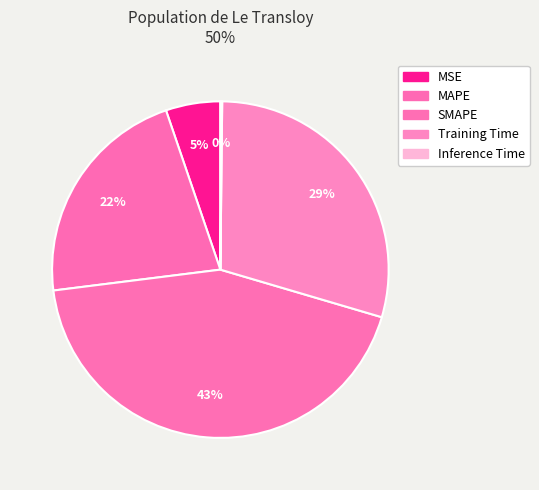

Count the number of slices in the pie.

5